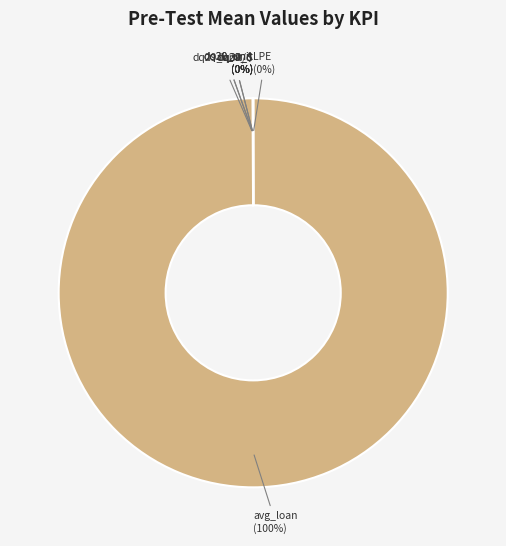

To the nearest percent, what is the average slice percentage?

14%